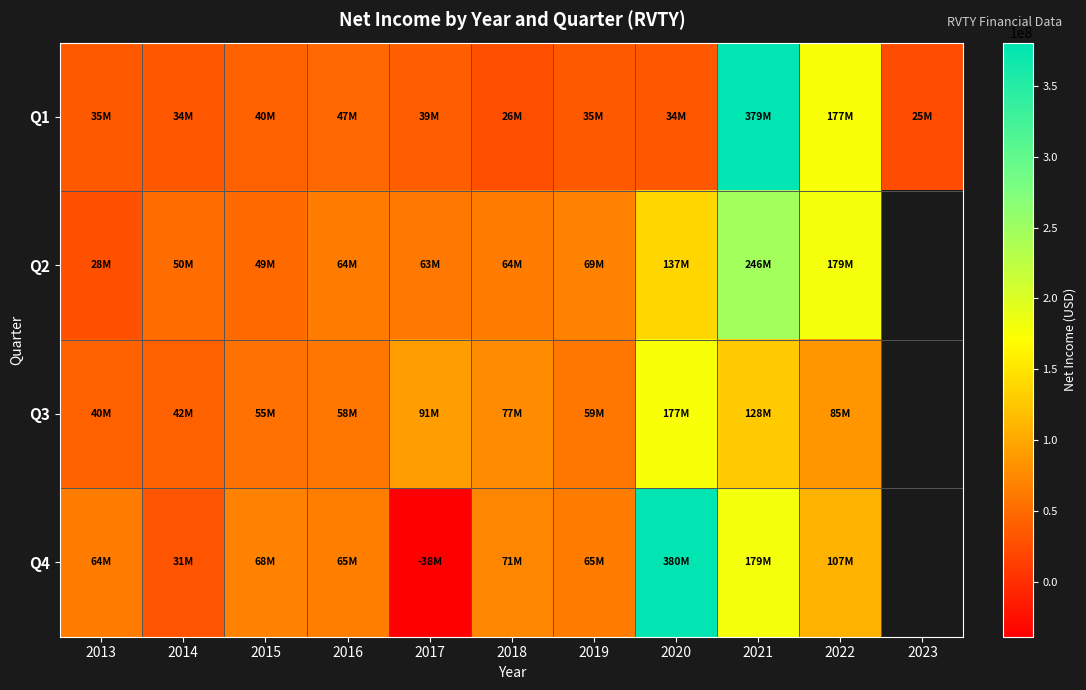

What is the minimum value for Q3?

40198000.0